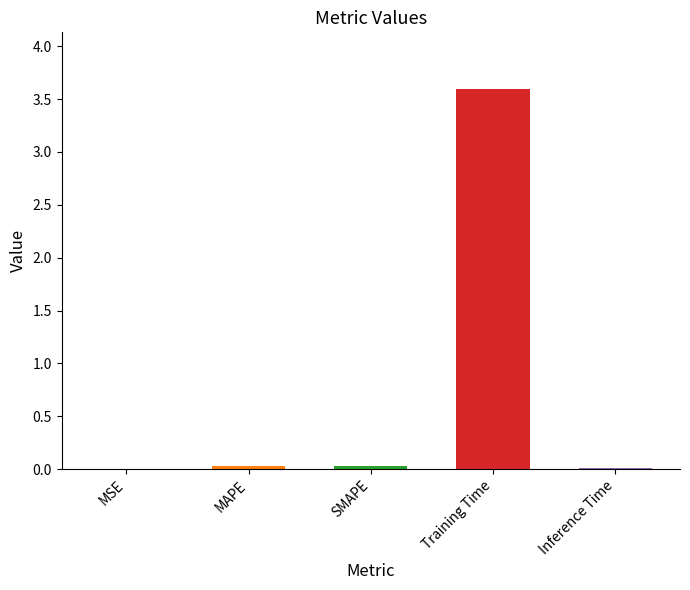

What is the greatest value displayed?

3.6